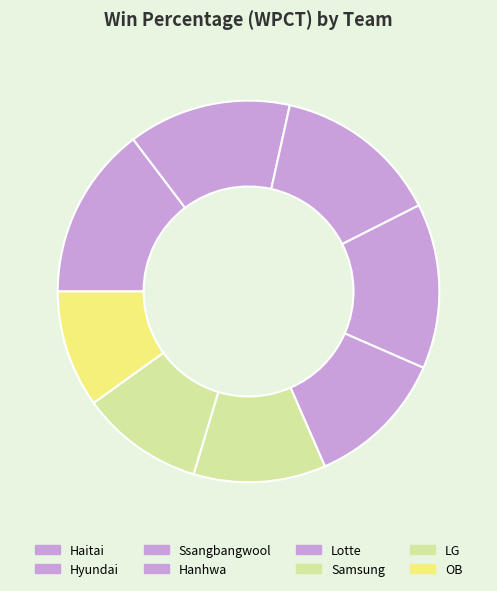

Rank the categories by value from highest to lowest.

Haitai, Ssangbangwool, Hanhwa, Hyundai, Lotte, Samsung, LG, OB